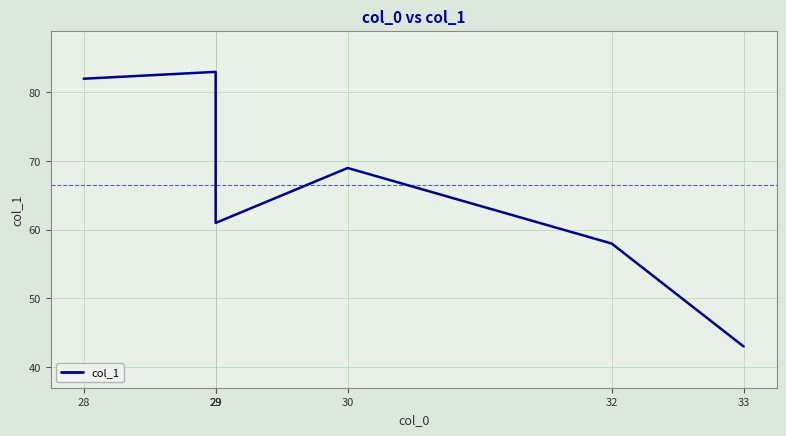

Read the value at 33, to the nearest 10.

40